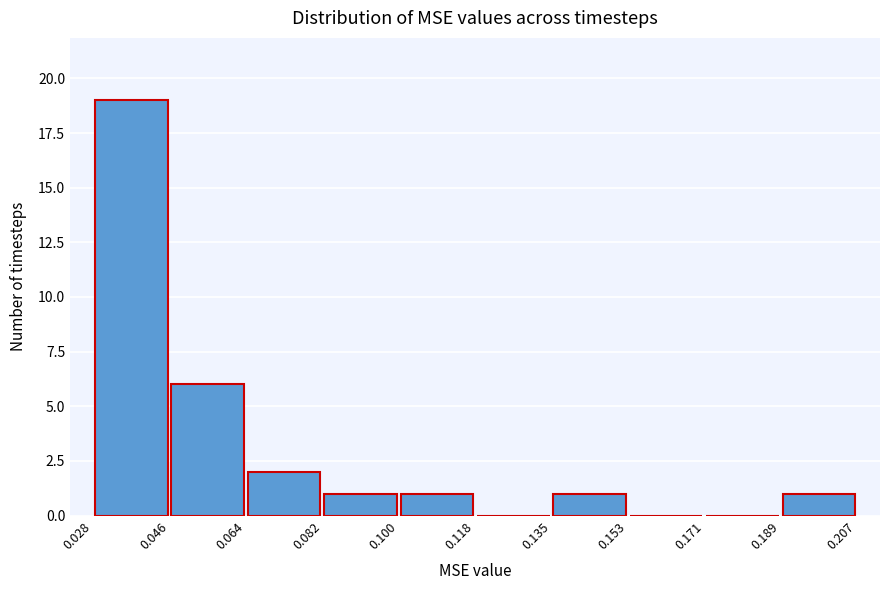

Which range on the x-axis has the tallest bar?

0.028 to 0.046